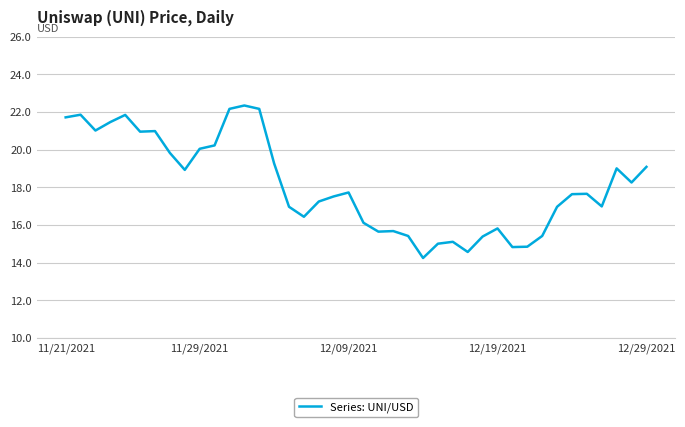

What is the maximum value shown in the chart?

22.3